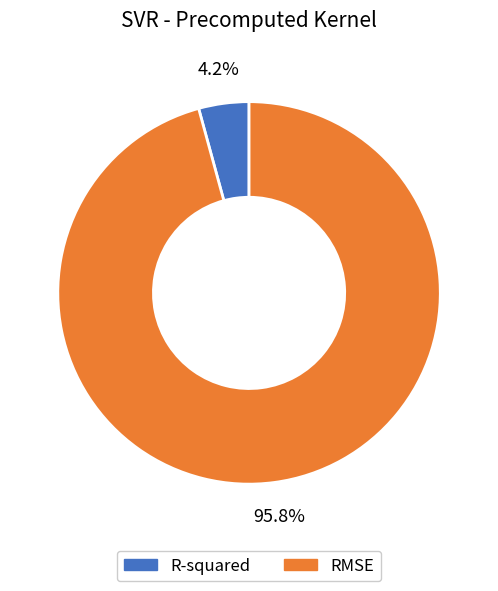

To the nearest percent, what percentage of the pie is RMSE?

96%